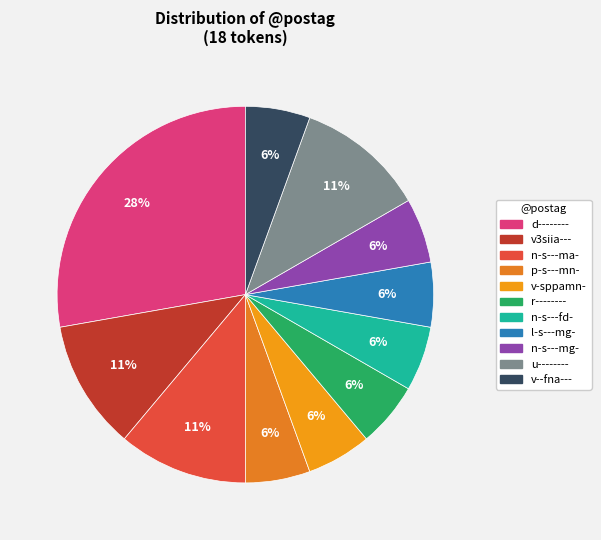

Is there a majority slice in this chart?

No